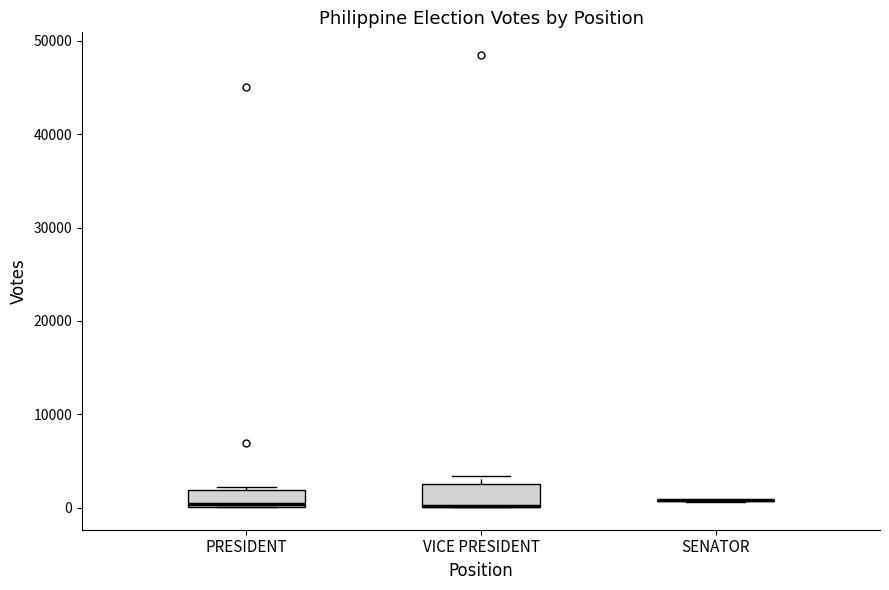

Where is the lower edge of the box for PRESIDENT on the y-axis? The values are not printed on the chart, so give them approximately, as read against the axis.

0